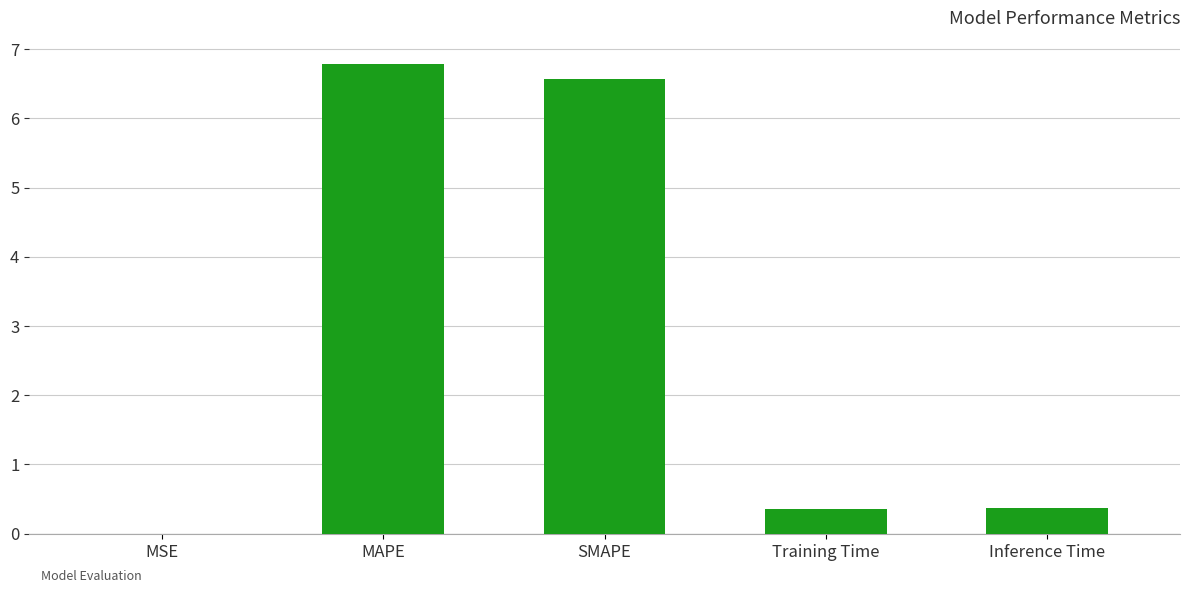

What is the sum of all values?

14.1